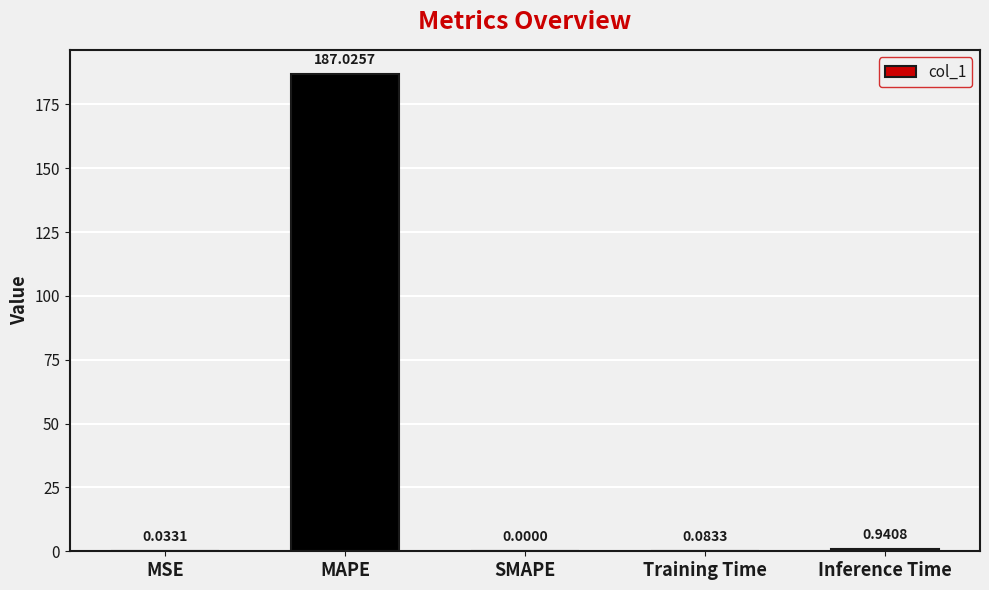

What is the sum of the values at Training Time and Inference Time?

1.0